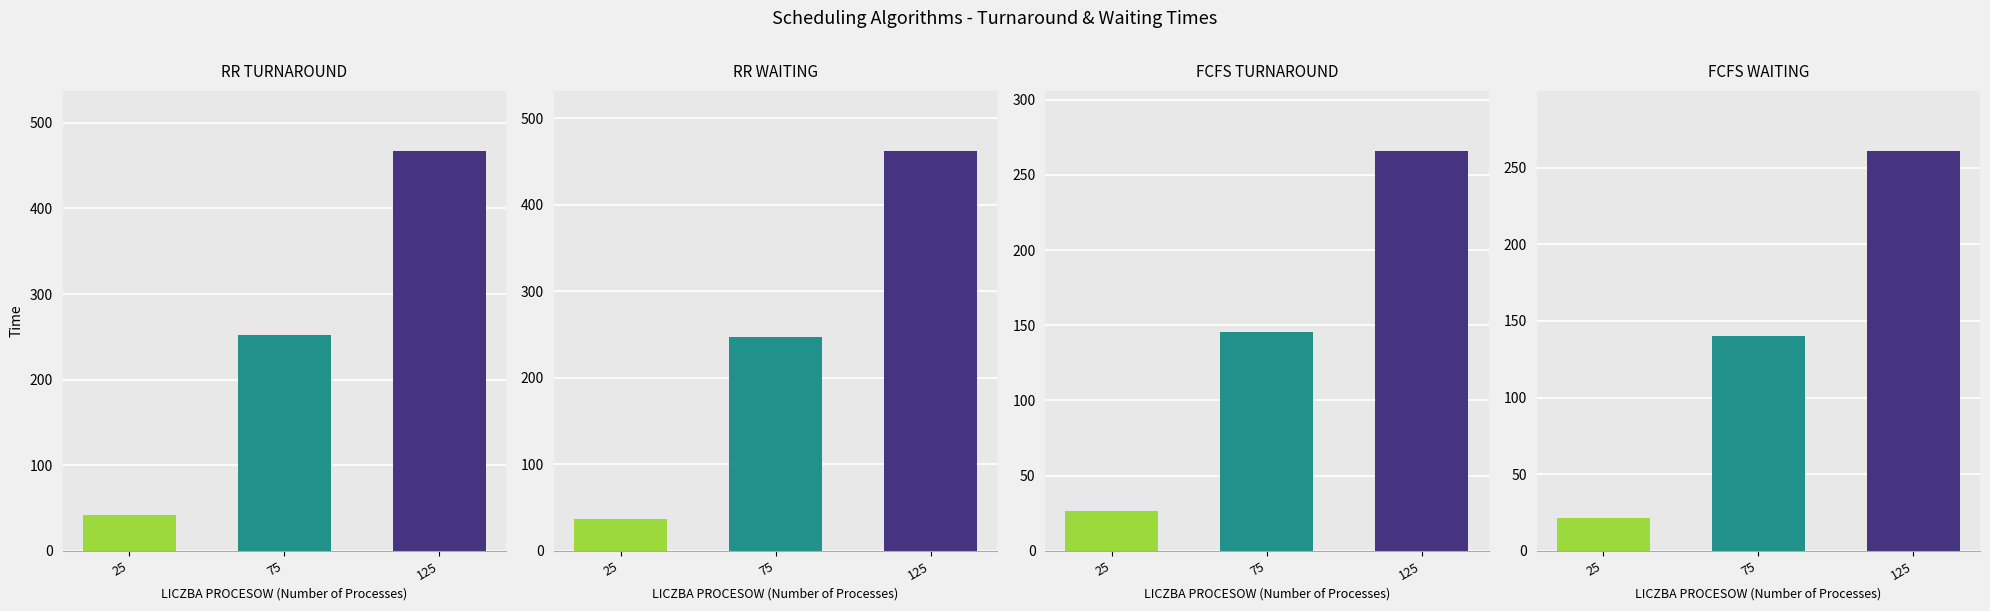

What is the difference between the highest and lowest values at 75?

111.3